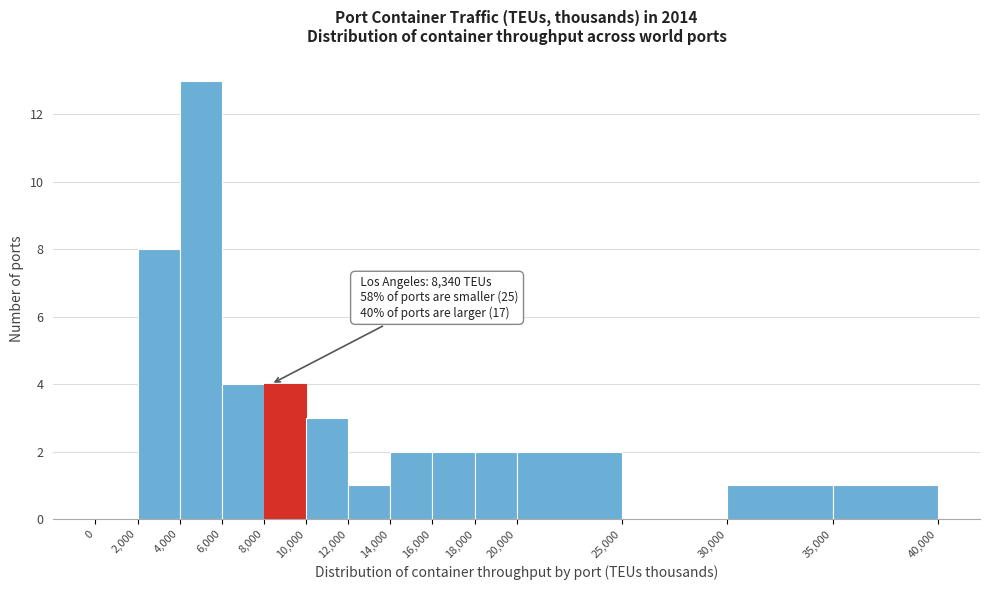

Over which range of the x-axis is the bar tallest?

4,000 to 6,000